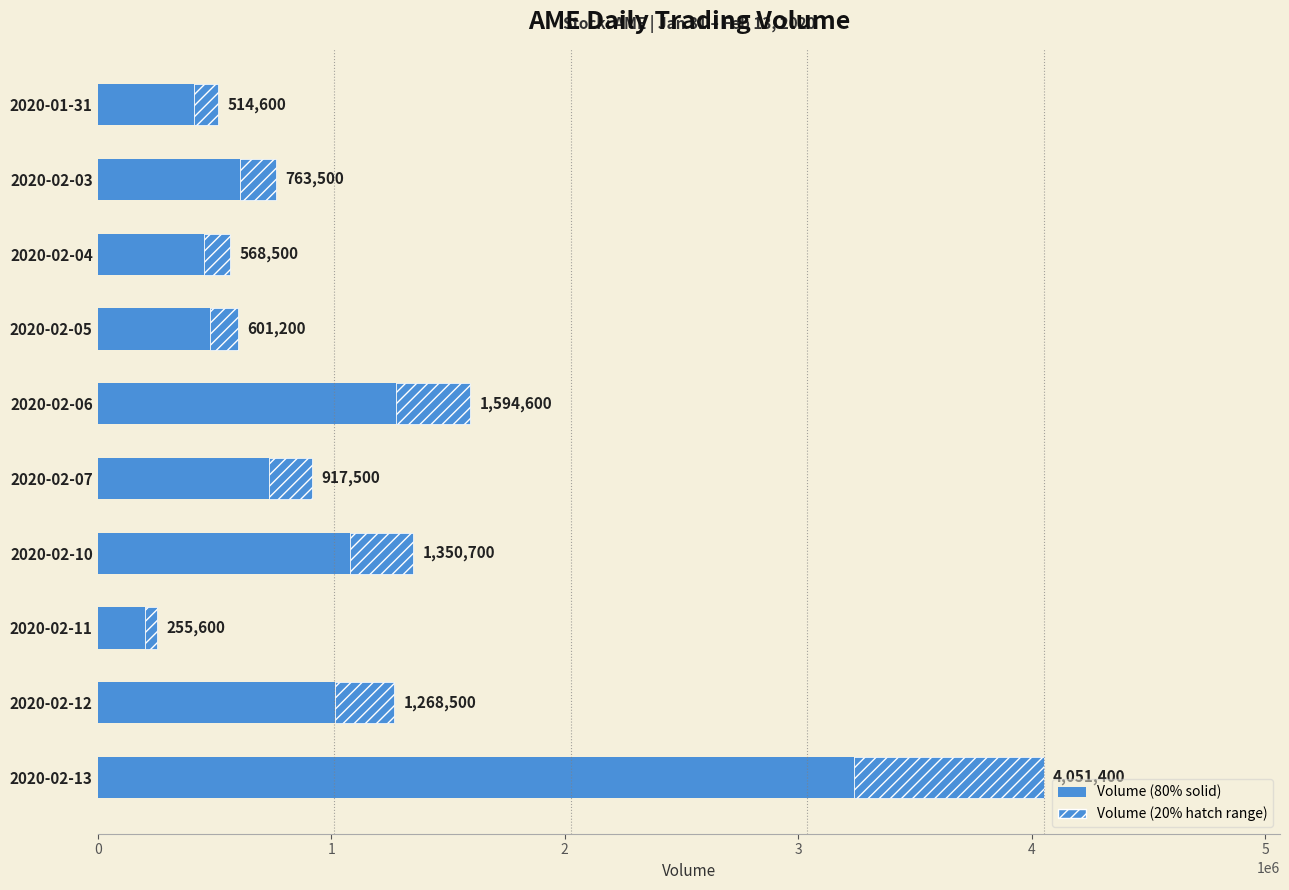

Read the value at 2020-02-03.

610800